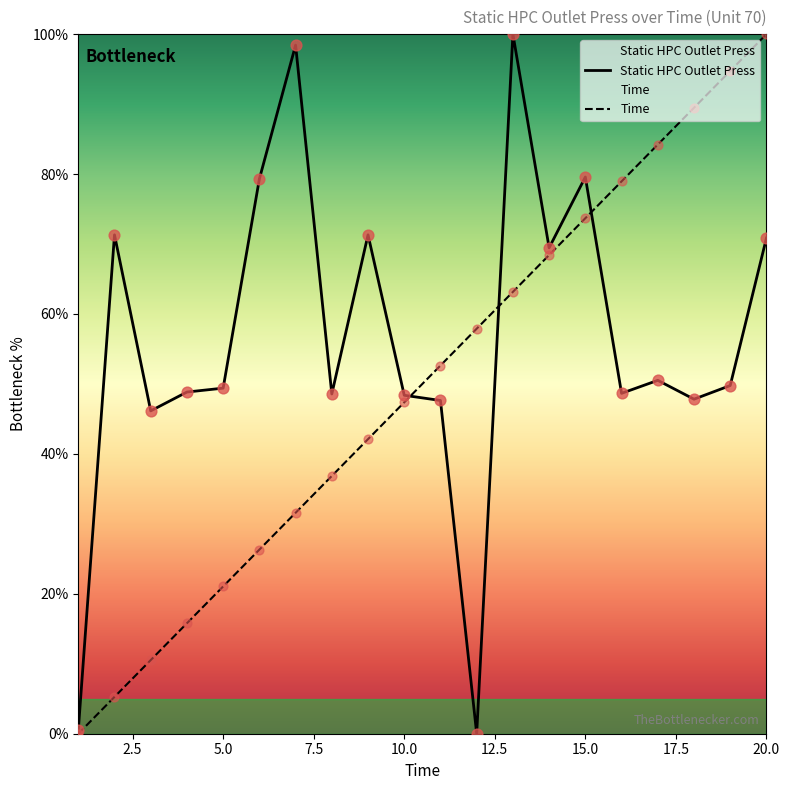

What is the total value across all series at 13?

163.2